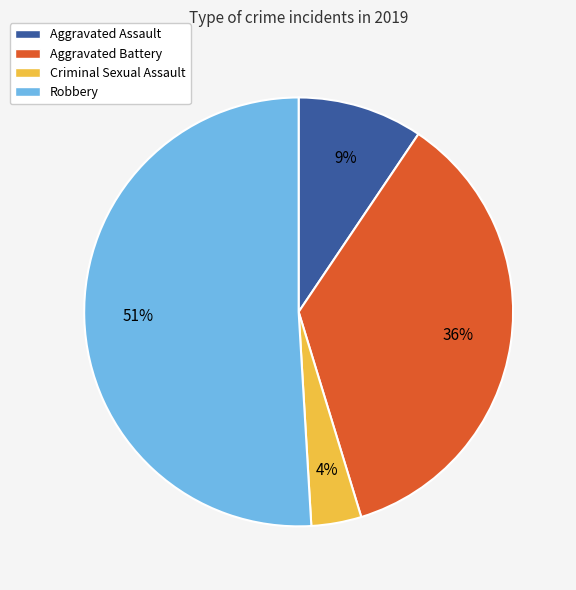

To the nearest percent, what portion does Criminal Sexual Assault represent?

4%